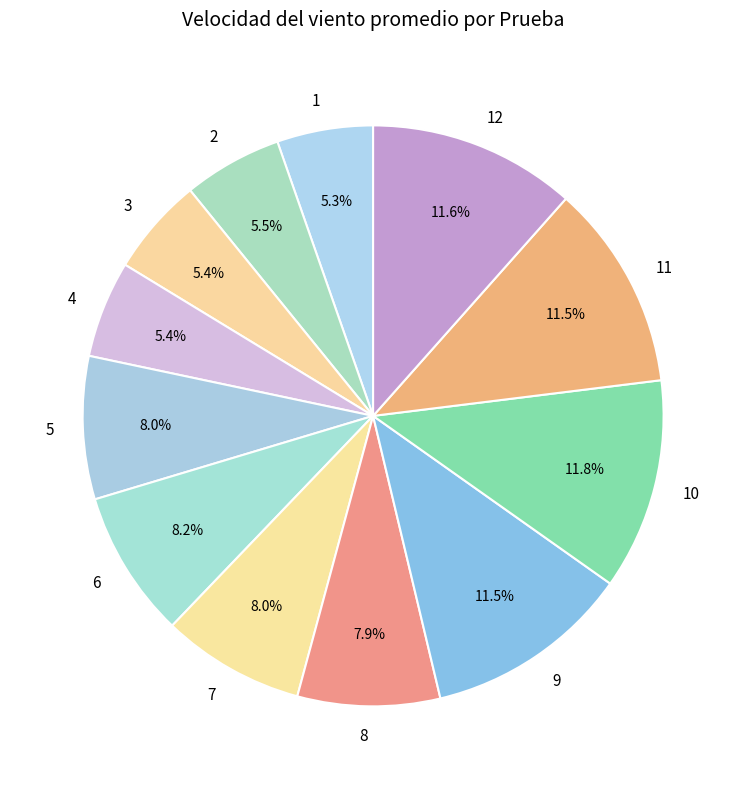

Between 11 and 7, which is larger?

11